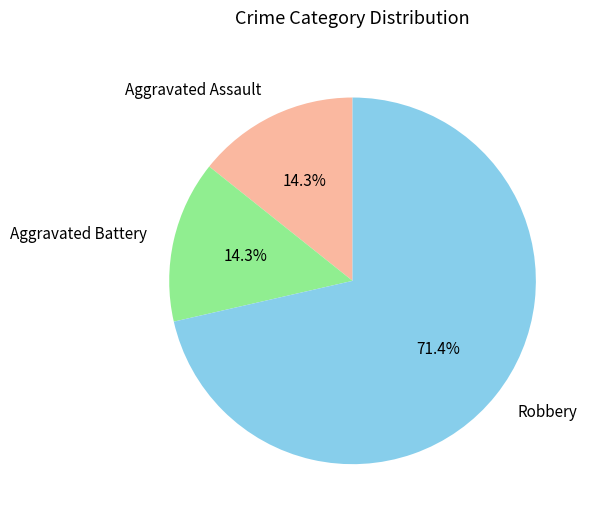

How many slices are in this pie chart?

3